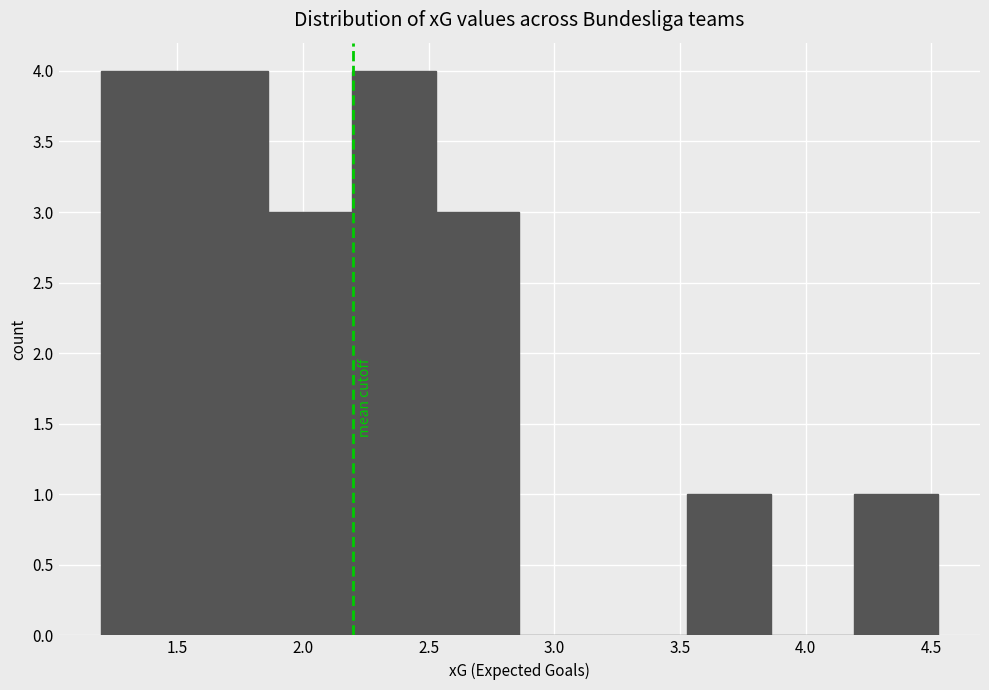

How tall is the bar that spans 2.20 to 2.55 on the x-axis? Neither the bar edges nor the heights are printed on the chart, so give them approximately, as read against the axes.

4